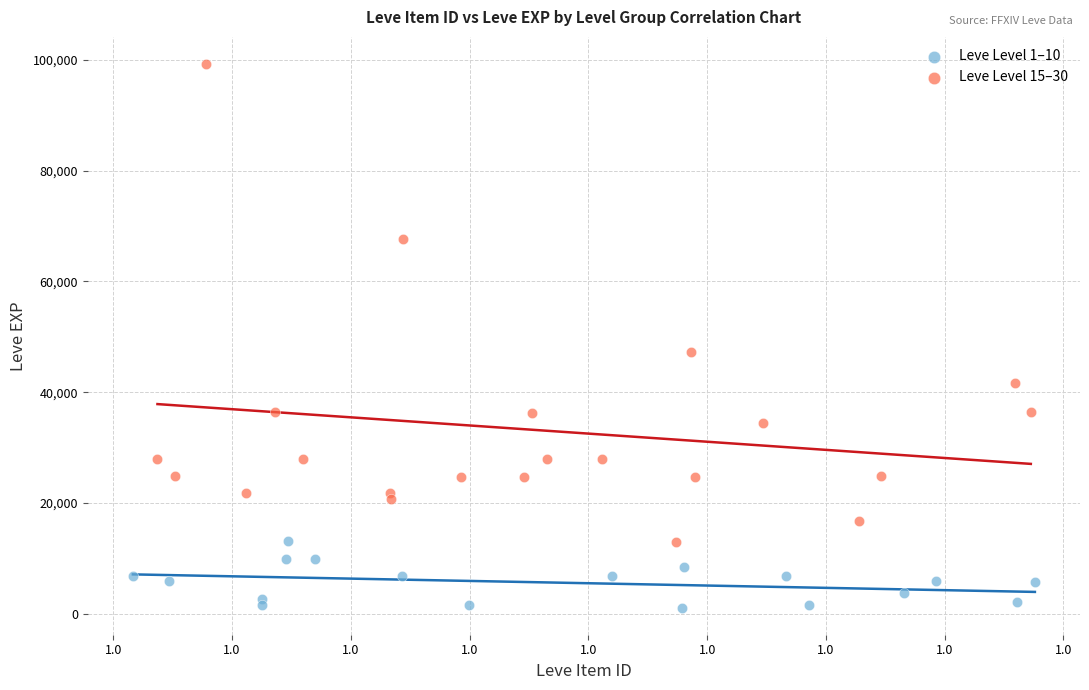

Which series reaches the maximum Y coordinate?

Leve Level 15–30